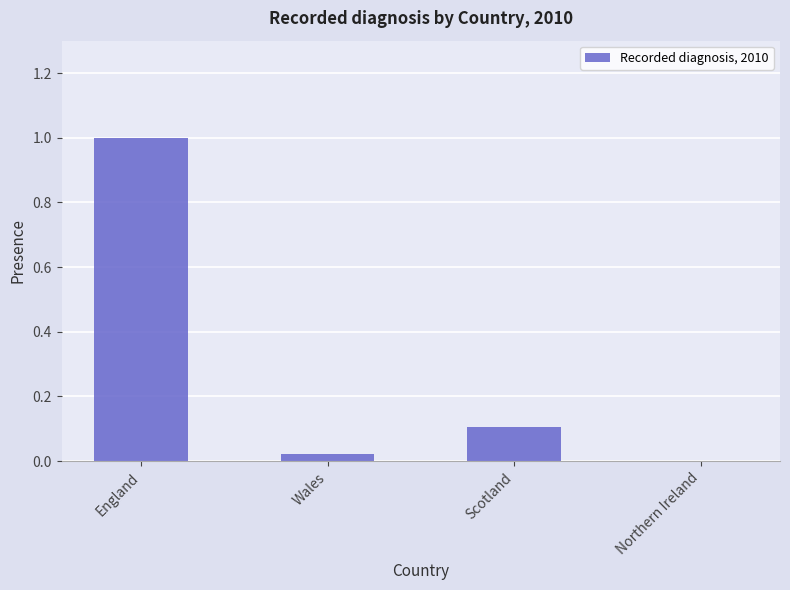

What is the sum of all values?

1.1